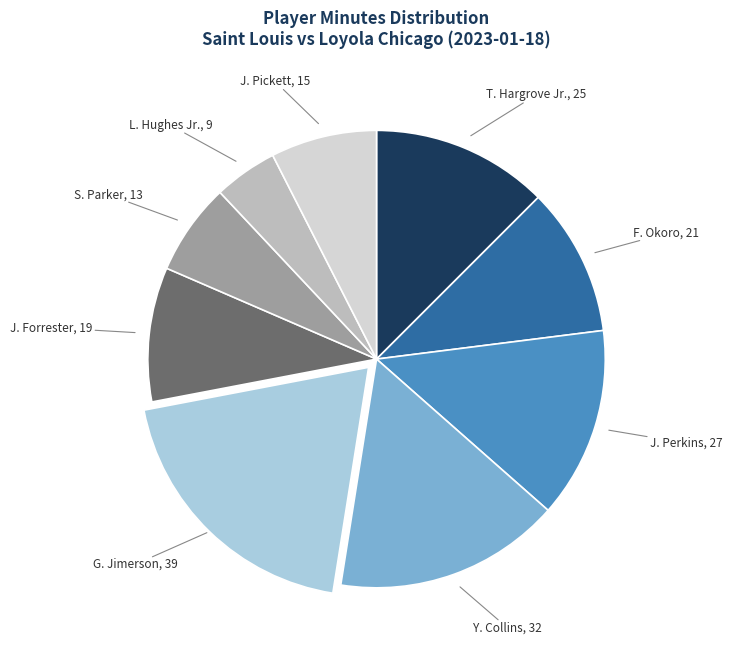

Is the sum of Y. Collins, 32 and S. Parker, 13 greater than half?

No